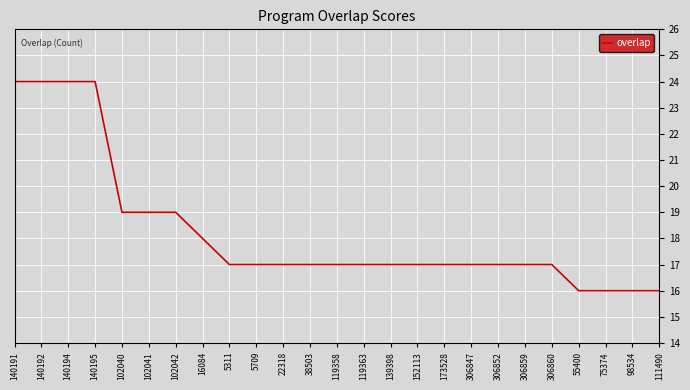

Which has a higher value, 119358 or 140192?

140192